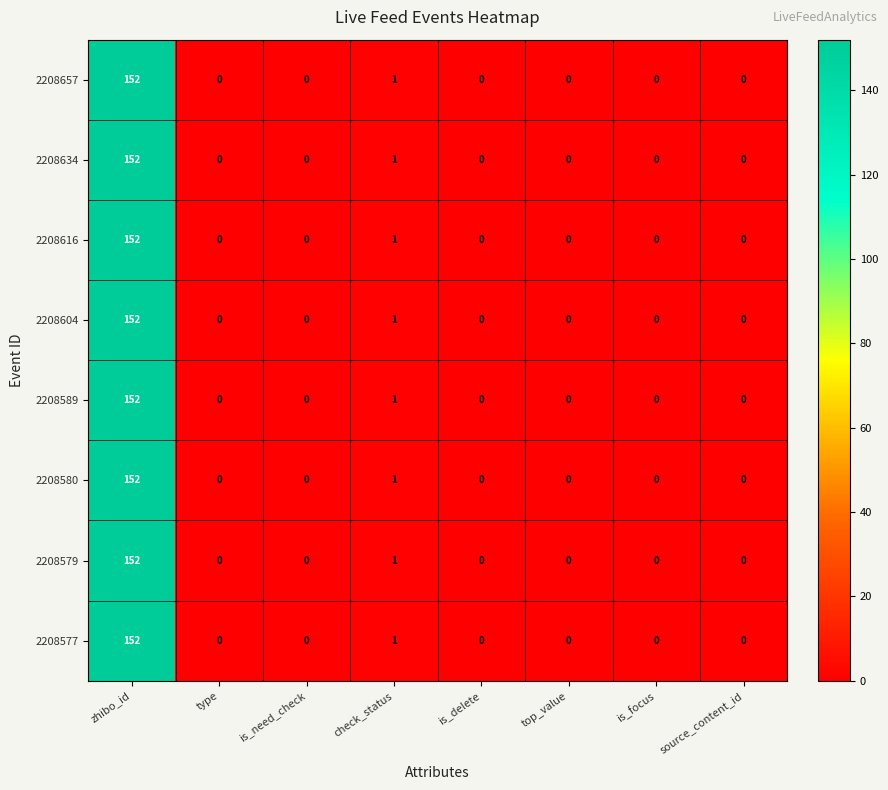

The value of 2208579 at check_status is 1. True or false?

True